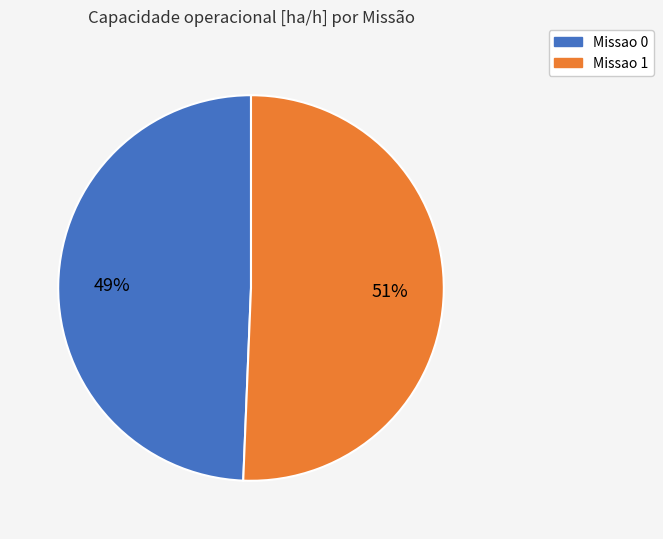

Is Missao 0 the majority of the pie?

No